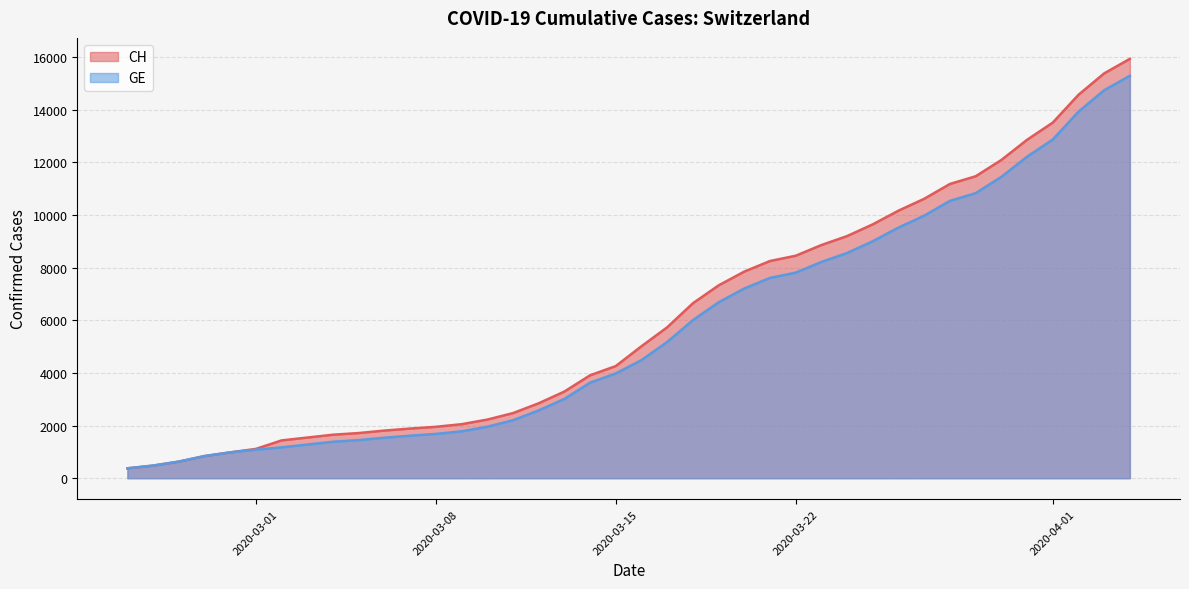

What is the sum of the GE values at 2020-02-25 and 2020-03-24?

8929